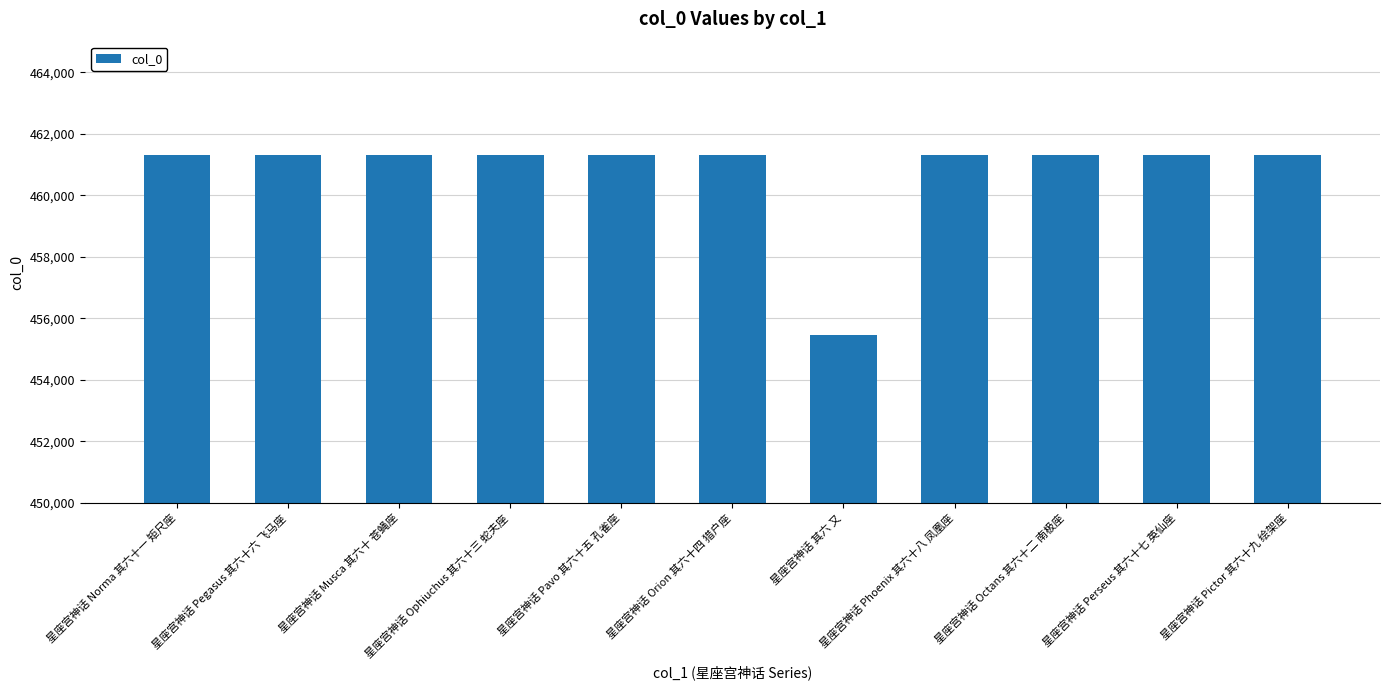

What value does the data have at 星座宫神话 Octans 其六十二 南极座, to the nearest 100?

461300